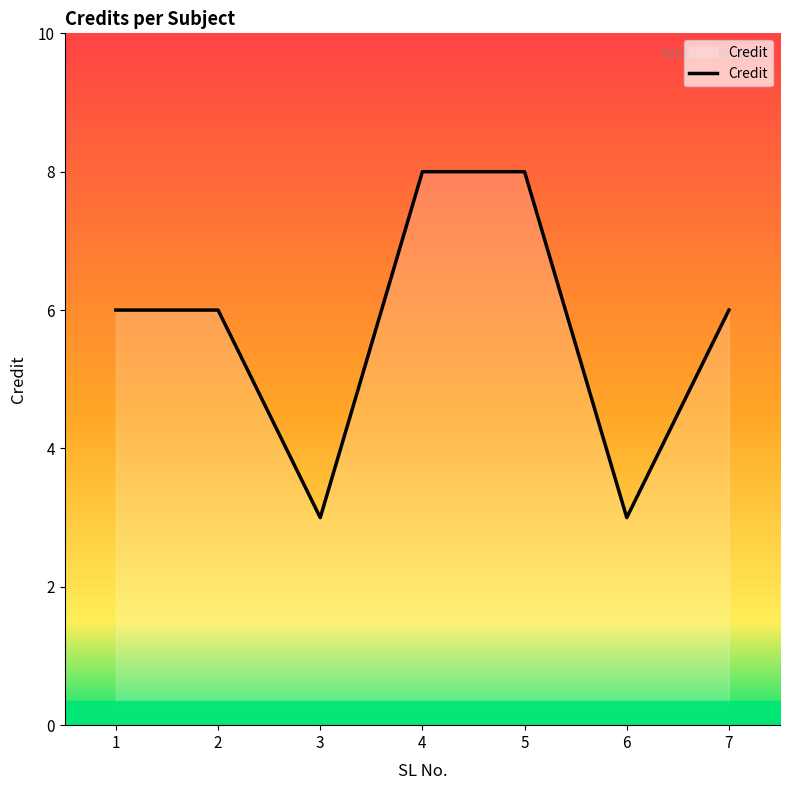

How many series are shown in this chart?

1